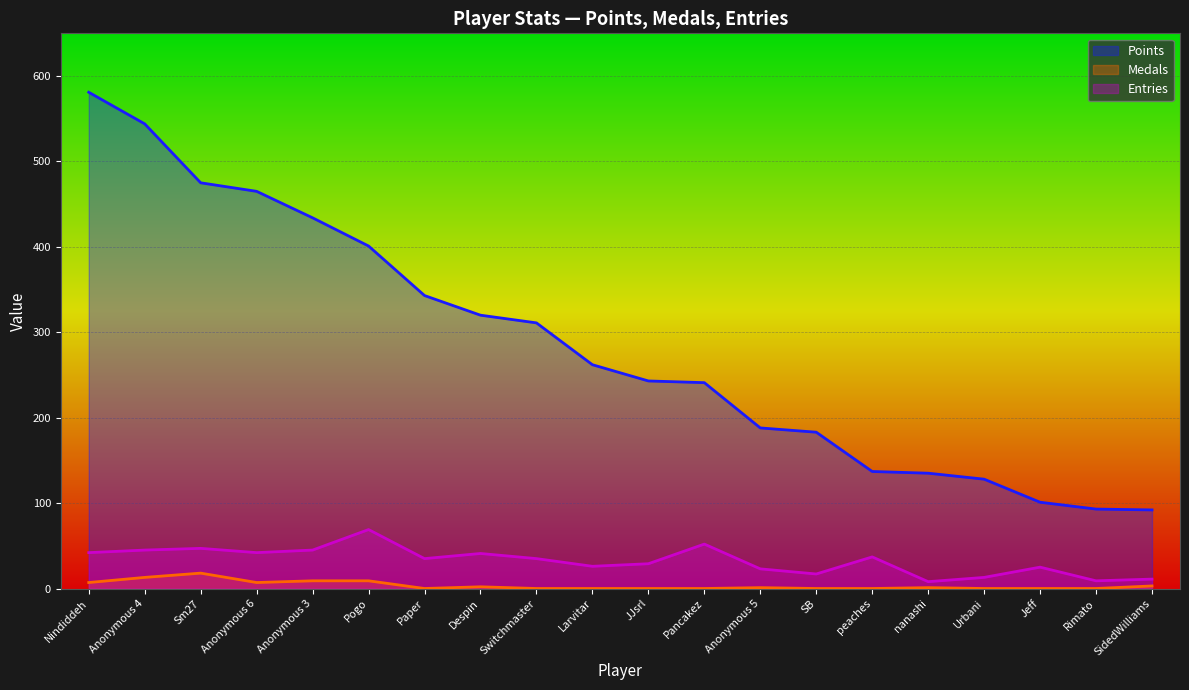

At how many categories does at least one series exceed 244?

10